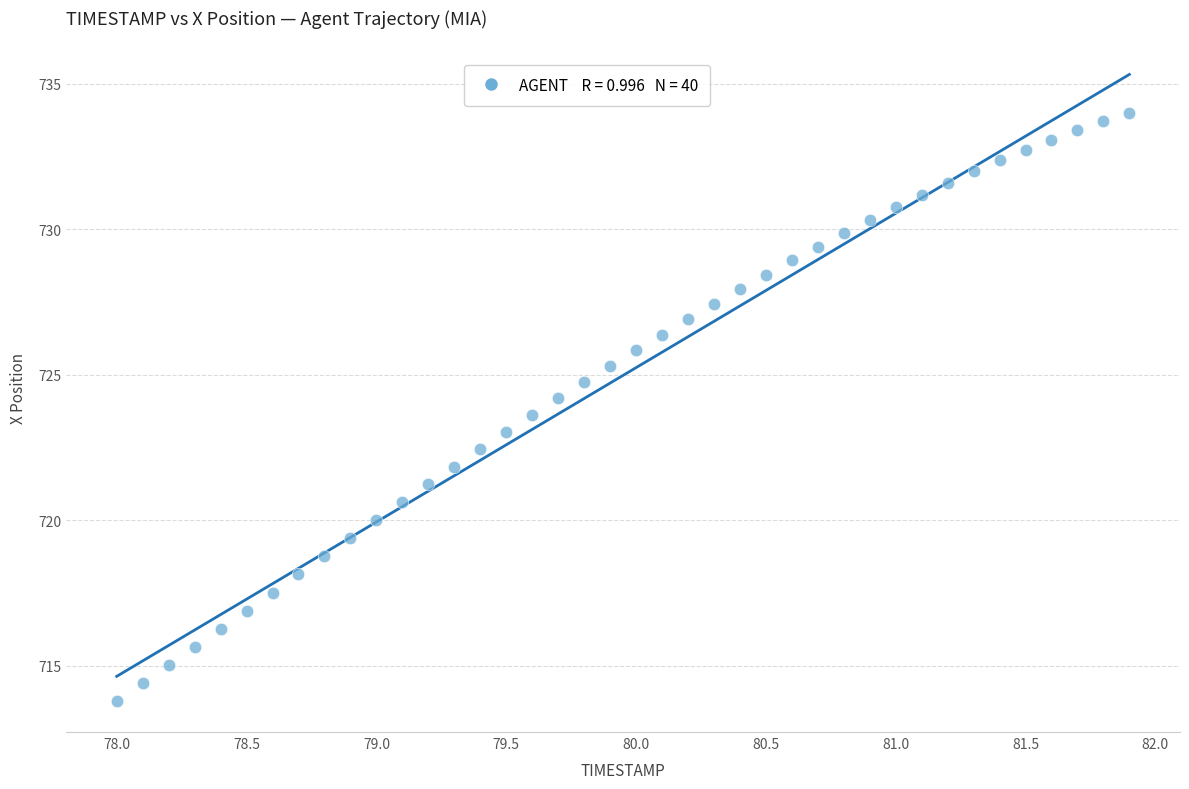

What is the range of Y values (max minus min)?

20.2